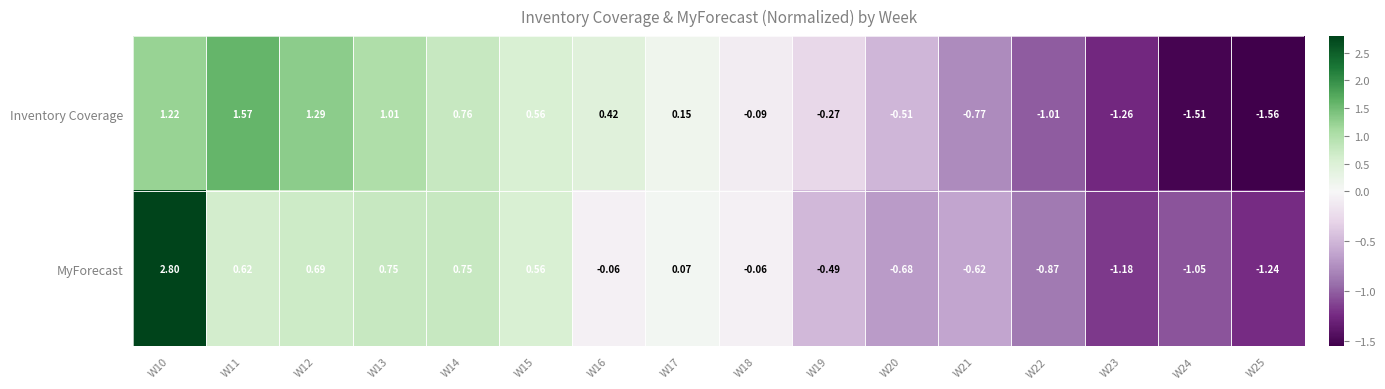

How many data points does each series have?

16